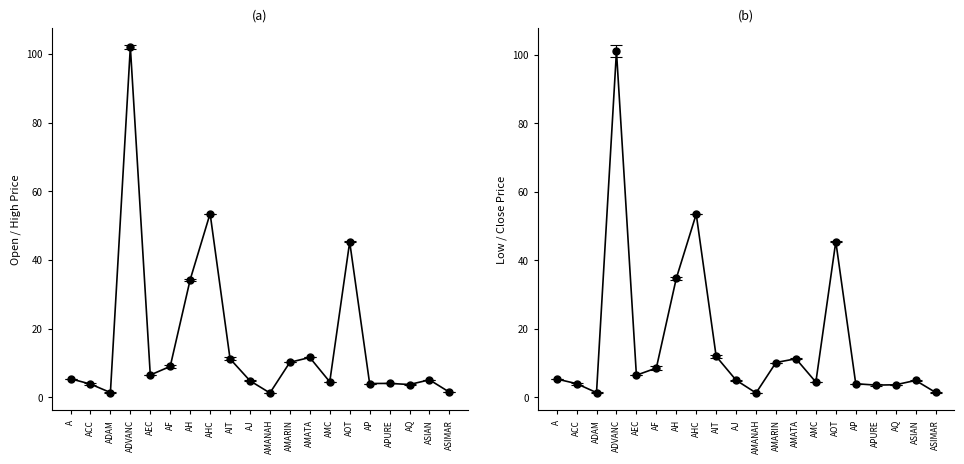

The value of HIGH at AJ is 8.2. True or false?

False